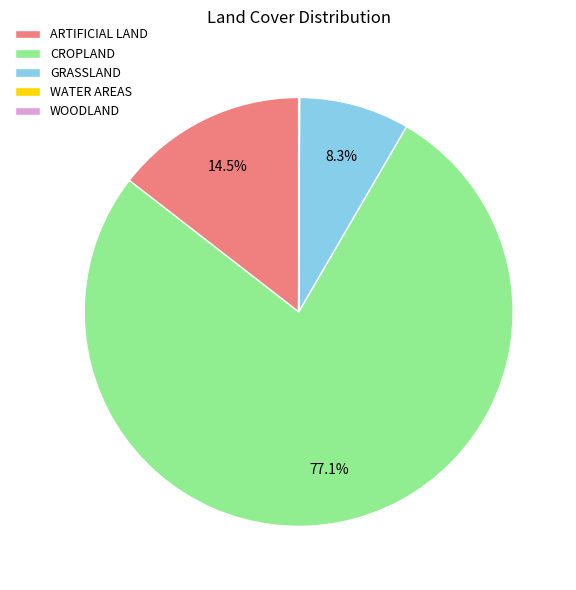

Does CROPLAND represent more than half of the total?

Yes